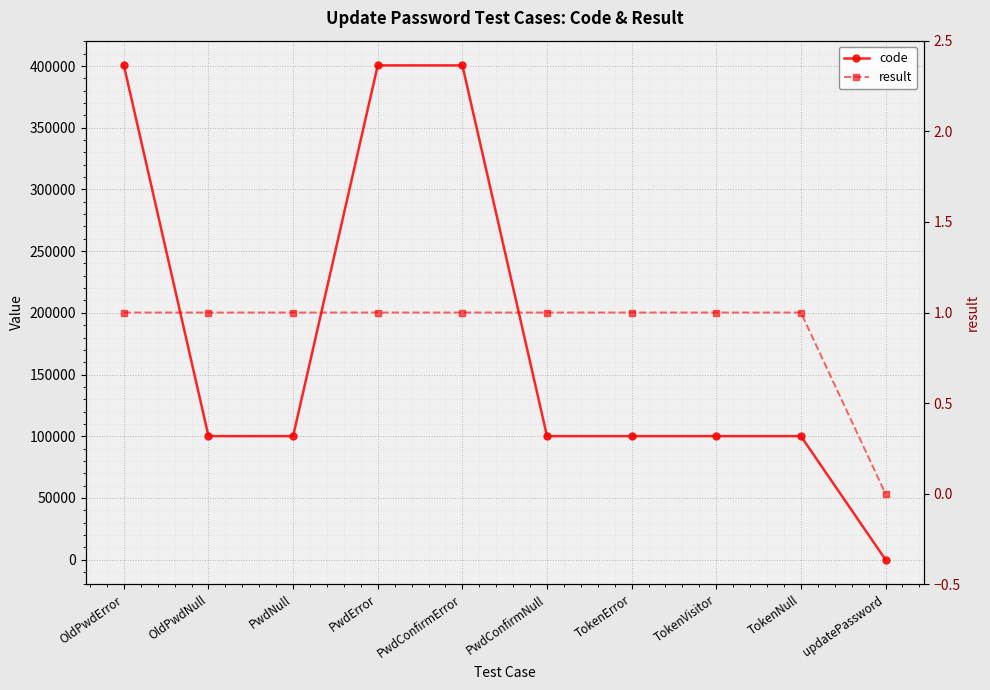

Reading left to right, extract all data points from this chart.

code: 400504	100102	100102	400506	400502	100102	100105	100103	100105	0
result: 1	1	1	1	1	1	1	1	1	0